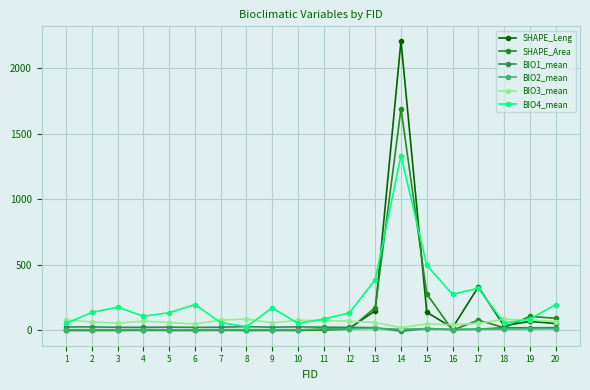

True or false: BIO4_mean has more than 2 points higher than both neighbors.

True